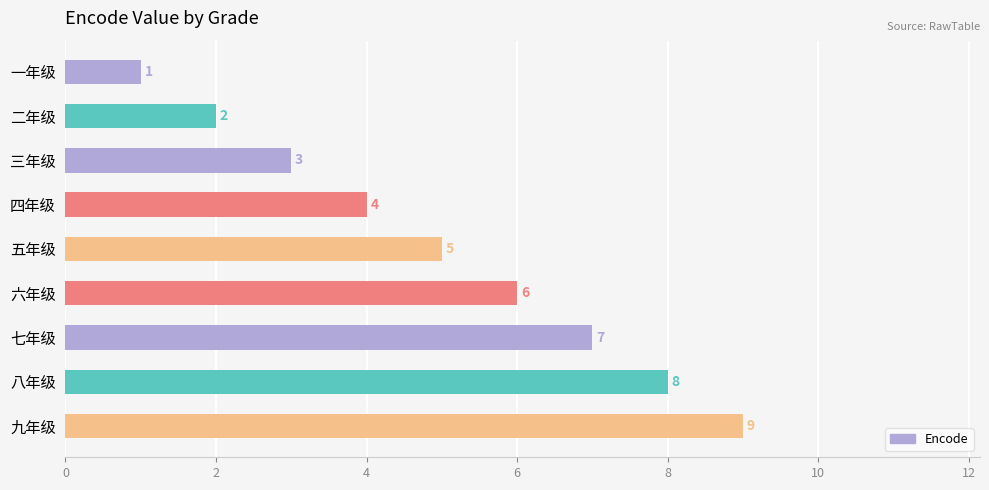

Approximately how many times larger is the value at 二年级 compared to 三年级?

0.7